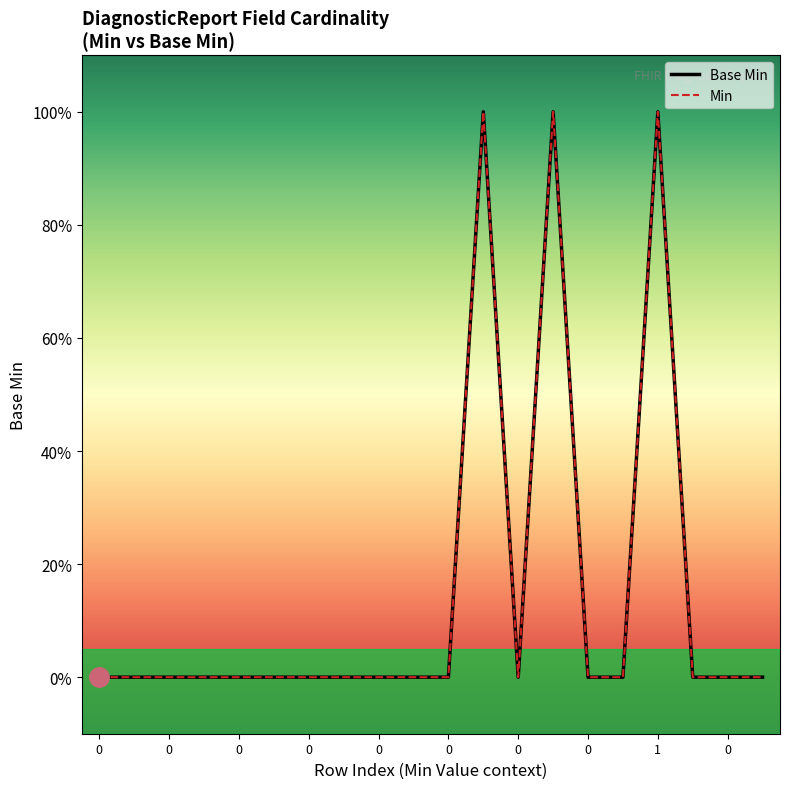

Is this an area chart (filled region under the line)?

No